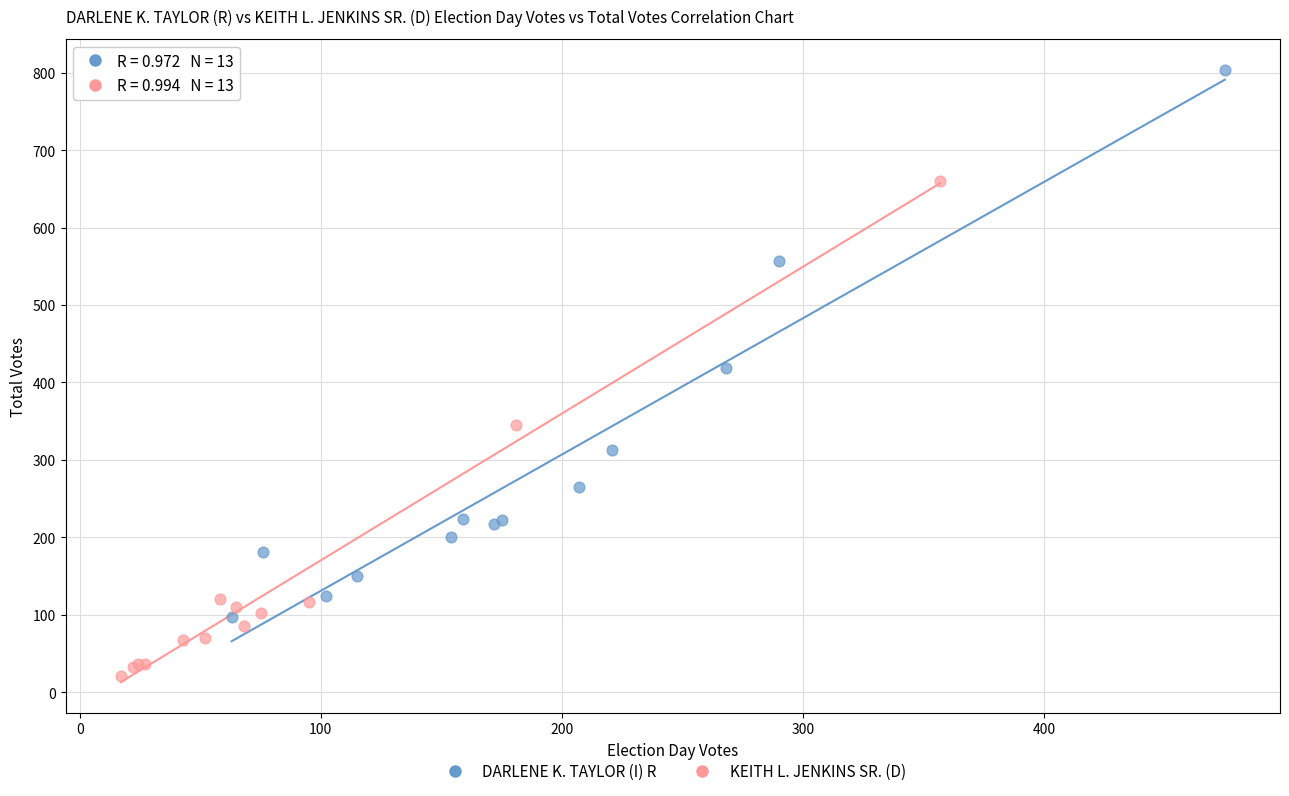

Which series contains the lowest Y value?

KEITH L. JENKINS SR. (D)